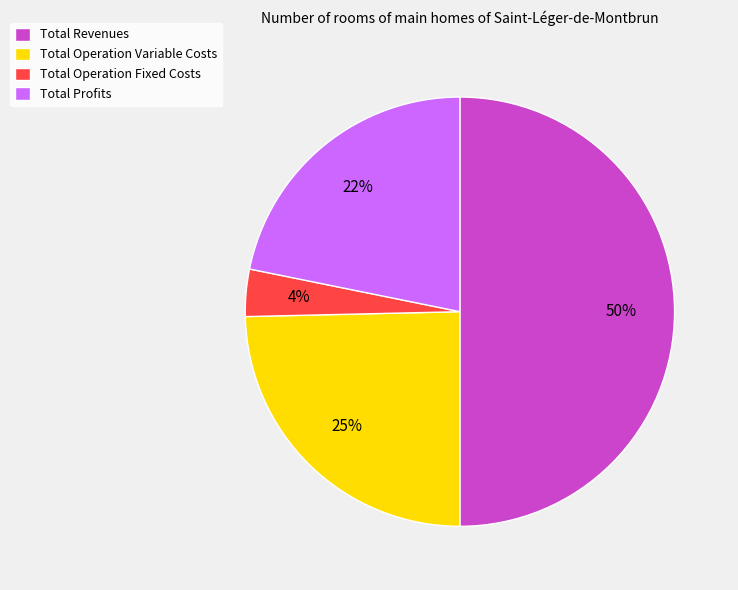

Which slice is the smallest?

Total Operation Fixed Costs